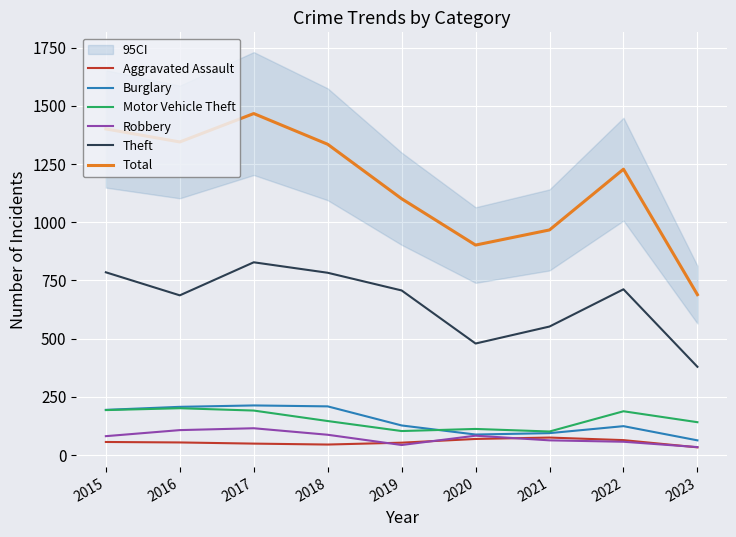

What is the greatest value displayed?

1467